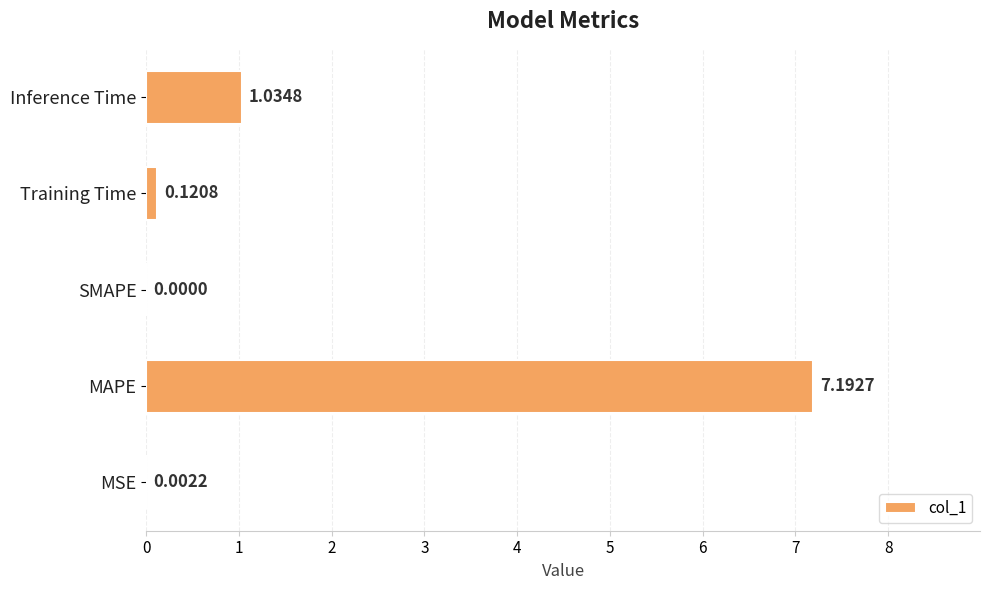

Which label corresponds to the largest value in the chart?

MAPE